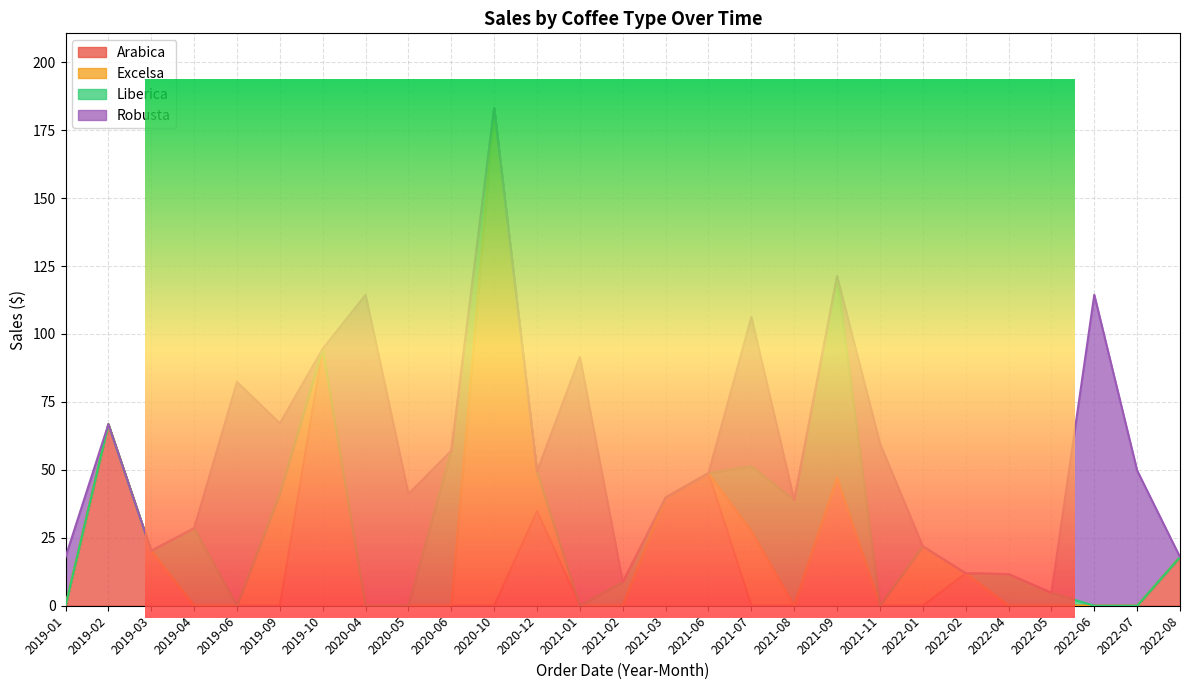

At which label does Arabica first exceed 20?

2019-01